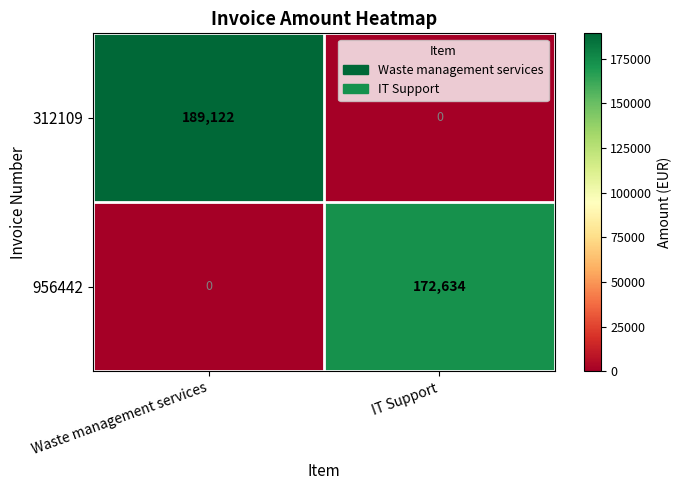

Reading left to right, transcribe all the data shown in this chart.

312109: 189122	0
956442: 0	172634